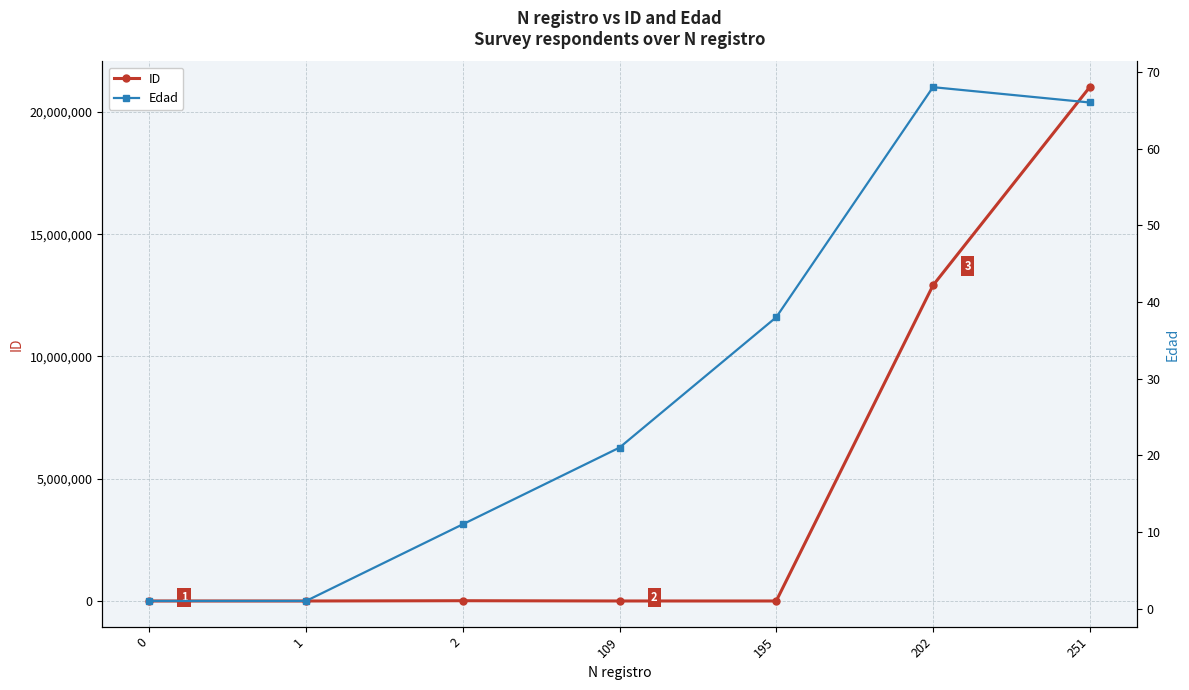

What is the value of the ID point at the 1st from the left?

123